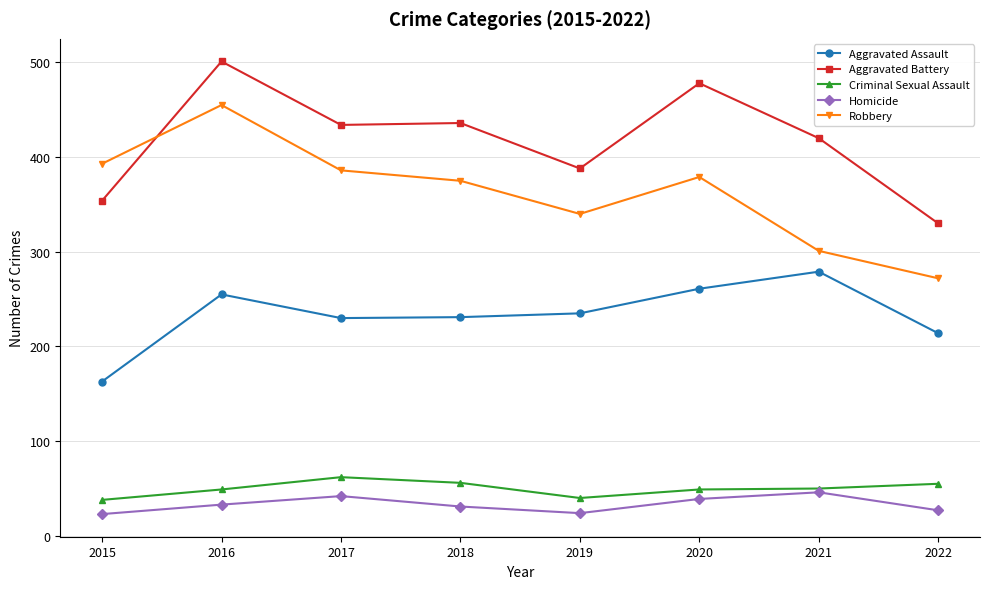

What is the value of the Aggravated Battery point at the 3rd from the left?

434